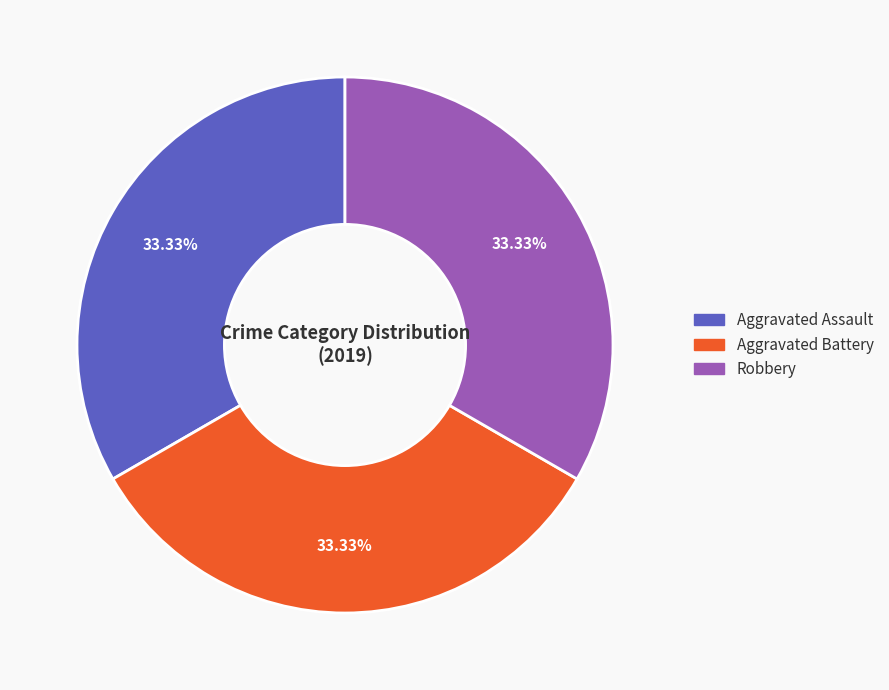

Does any single category account for the majority?

No